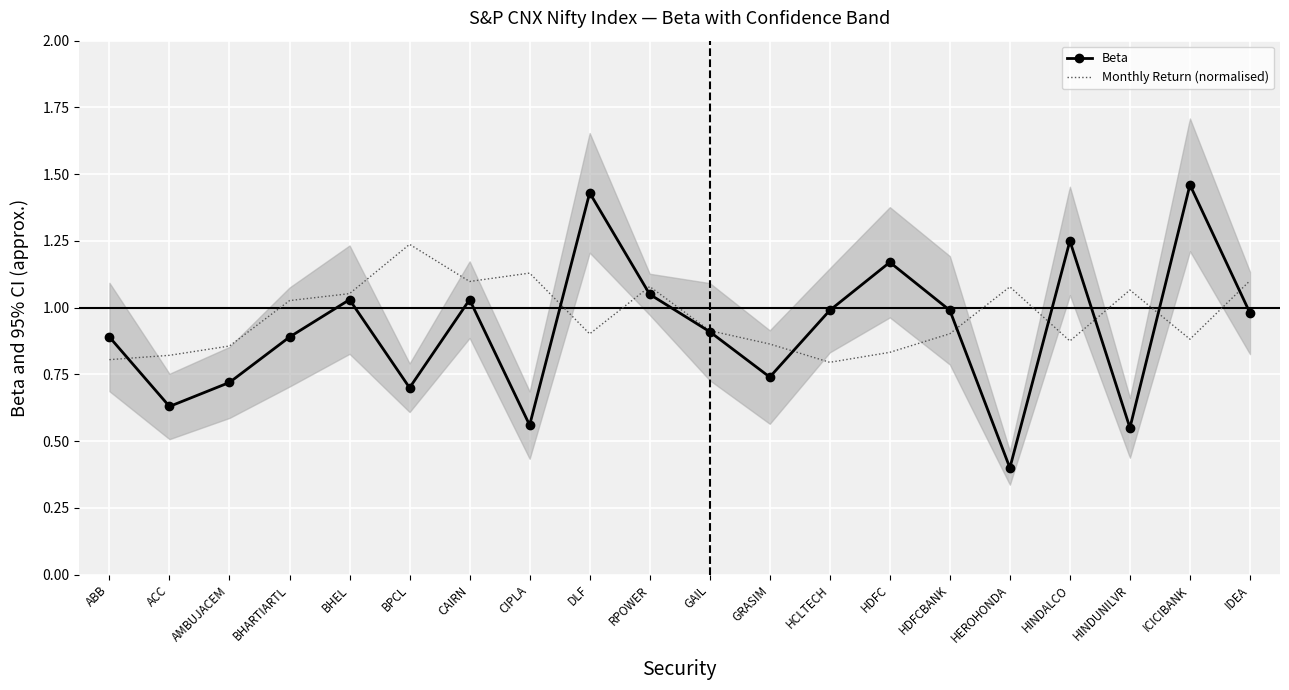

What is the approximate value of Beta at HINDUNILVR?

0.6